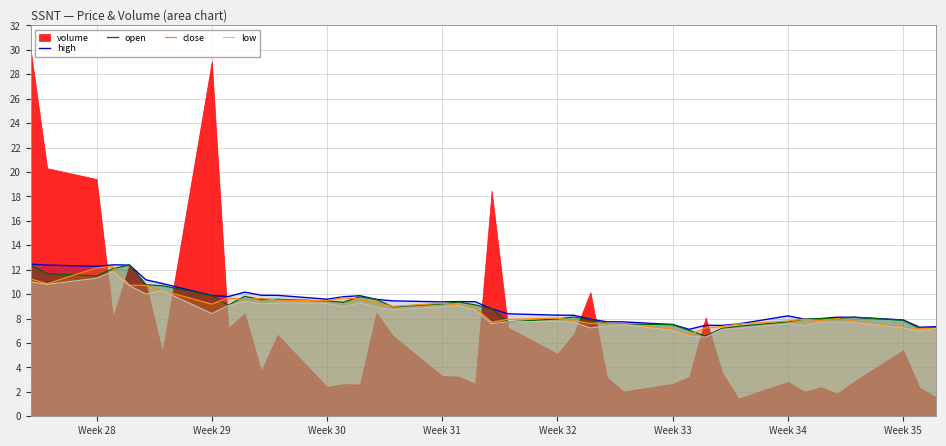

Is it true that open equals 7.5 at Week 33?

True